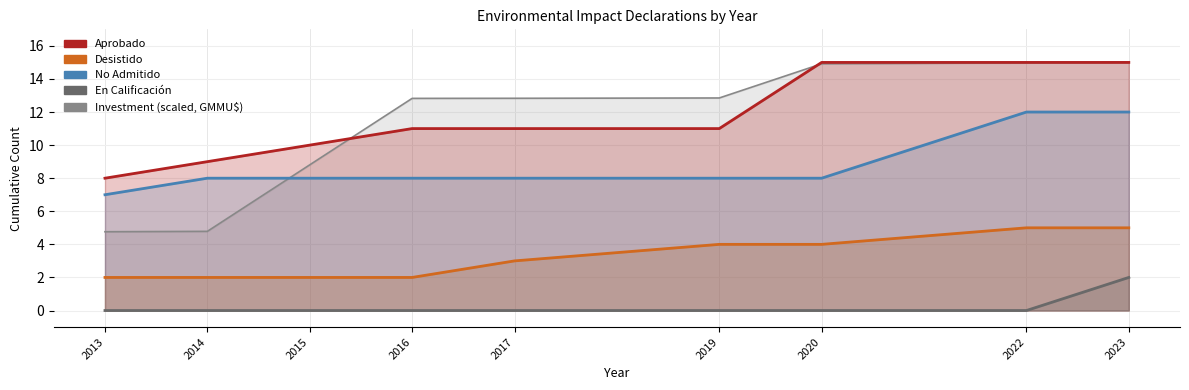

True or false: En Calificación and No Admitido intersect in this chart.

False